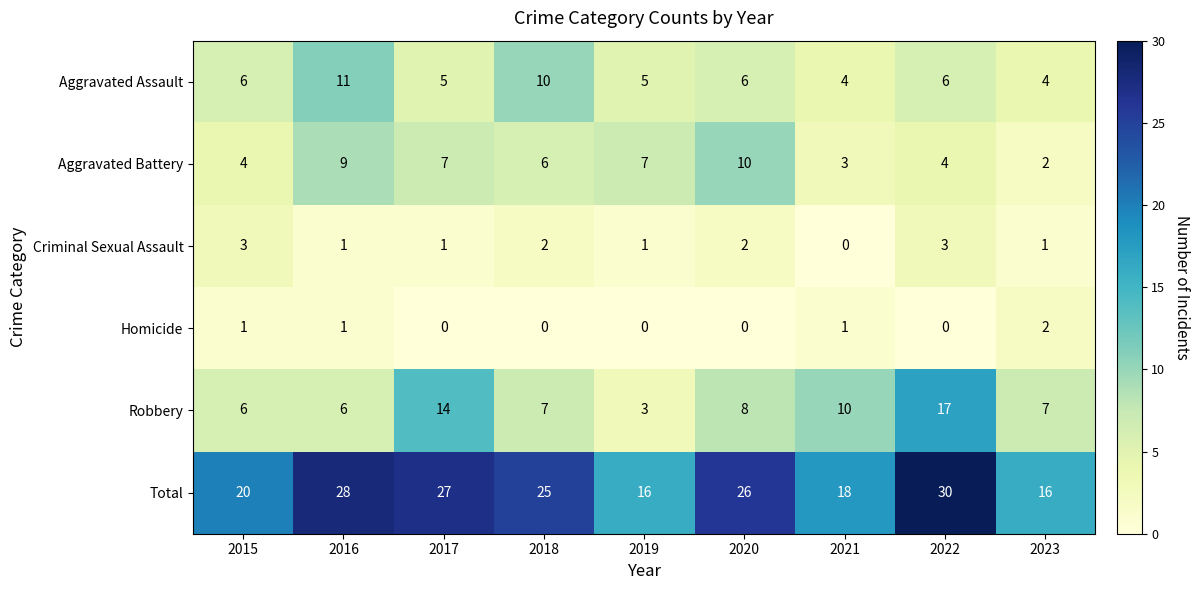

Rank the series at 2018 from highest to lowest value.

Total, Aggravated Assault, Robbery, Aggravated Battery, Criminal Sexual Assault, Homicide